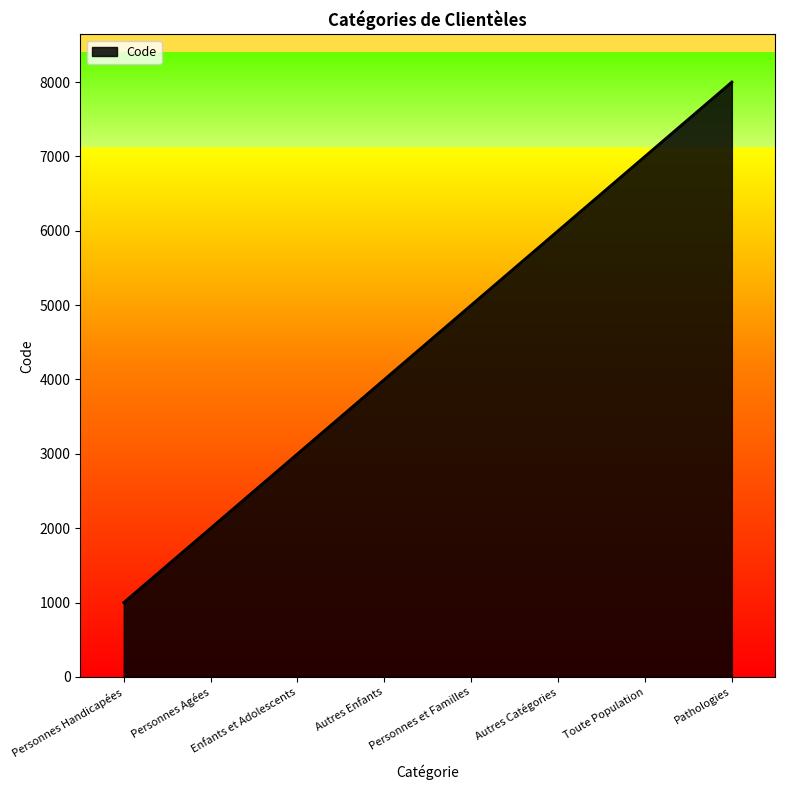

How many lines are shown in the chart?

1